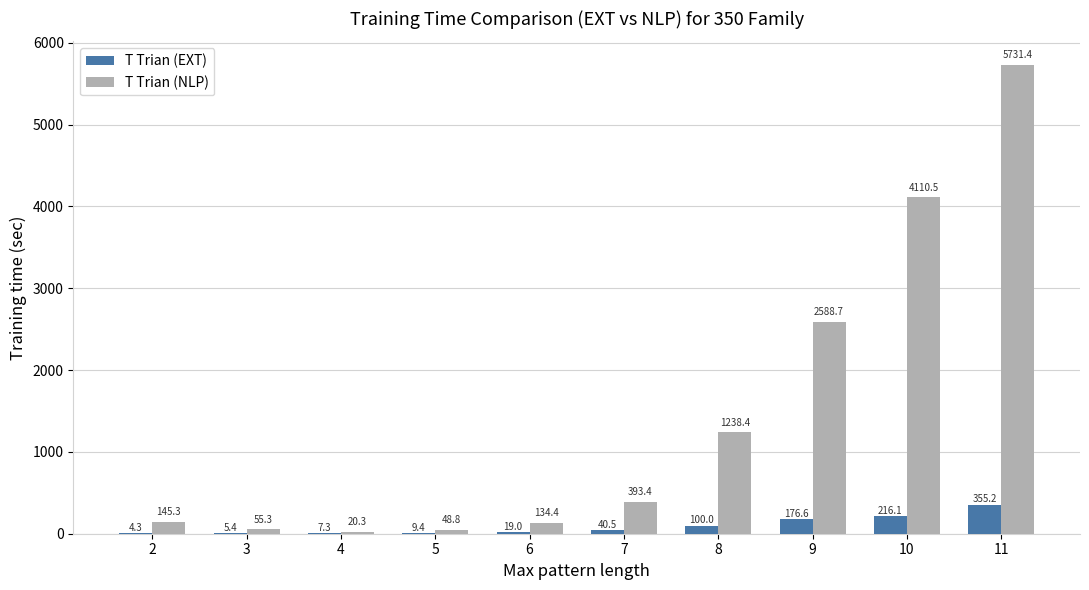

What is the maximum value for T Trian (EXT)?

355.2